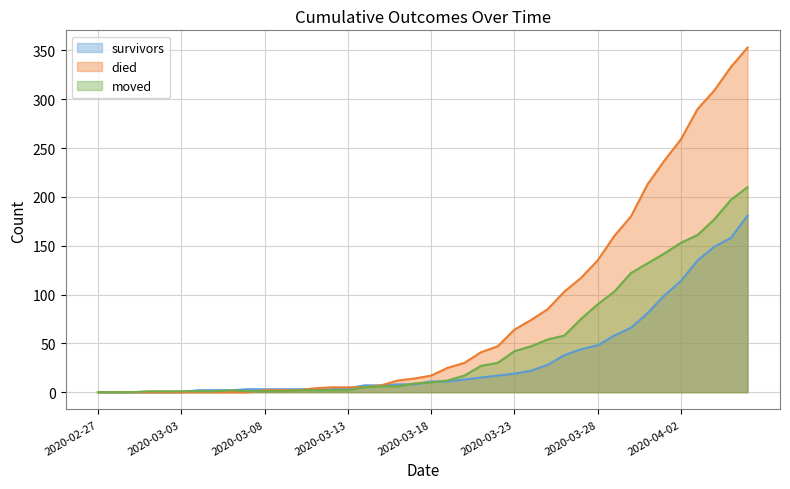

Reading right to left, list all the values displayed in this chart.

survivors: 2020-04-06=181	2020-04-05=158	2020-04-04=149	2020-04-03=135	2020-04-02=114	2020-04-01=99	2020-03-31=81	2020-03-30=66	2020-03-29=58	2020-03-28=48	2020-03-27=44	2020-03-26=38	2020-03-25=28	2020-03-24=22	2020-03-23=19	2020-03-22=17	2020-03-21=15	2020-03-20=13	2020-03-19=11	2020-03-18=11	2020-03-17=8	2020-03-16=8	2020-03-15=7	2020-03-14=7	2020-03-13=4	2020-03-12=3	2020-03-11=3	2020-03-10=3	2020-03-09=3	2020-03-08=3	2020-03-07=3	2020-03-06=2	2020-03-05=2	2020-03-04=2	2020-03-03=0	2020-03-02=0	2020-03-01=0	2020-02-29=0	2020-02-28=0	2020-02-27=0
died: 2020-04-06=353	2020-04-05=333	2020-04-04=309	2020-04-03=290	2020-04-02=259	2020-04-01=237	2020-03-31=213	2020-03-30=180	2020-03-29=160	2020-03-28=135	2020-03-27=117	2020-03-26=103	2020-03-25=85	2020-03-24=74	2020-03-23=64	2020-03-22=47	2020-03-21=41	2020-03-20=30	2020-03-19=25	2020-03-18=17	2020-03-17=14	2020-03-16=12	2020-03-15=7	2020-03-14=5	2020-03-13=5	2020-03-12=5	2020-03-11=4	2020-03-10=2	2020-03-09=2	2020-03-08=2	2020-03-07=0	2020-03-06=0	2020-03-05=0	2020-03-04=0	2020-03-03=0	2020-03-02=0	2020-03-01=0	2020-02-29=0	2020-02-28=0	2020-02-27=0
moved: 2020-04-06=210	2020-04-05=197	2020-04-04=177	2020-04-03=161	2020-04-02=153	2020-04-01=142	2020-03-31=132	2020-03-30=122	2020-03-29=103	2020-03-28=90	2020-03-27=75	2020-03-26=58	2020-03-25=54	2020-03-24=47	2020-03-23=42	2020-03-22=30	2020-03-21=27	2020-03-20=17	2020-03-19=12	2020-03-18=10	2020-03-17=9	2020-03-16=6	2020-03-15=6	2020-03-14=5	2020-03-13=2	2020-03-12=2	2020-03-11=2	2020-03-10=2	2020-03-09=1	2020-03-08=1	2020-03-07=1	2020-03-06=2	2020-03-05=1	2020-03-04=1	2020-03-03=1	2020-03-02=1	2020-03-01=1	2020-02-29=0	2020-02-28=0	2020-02-27=0